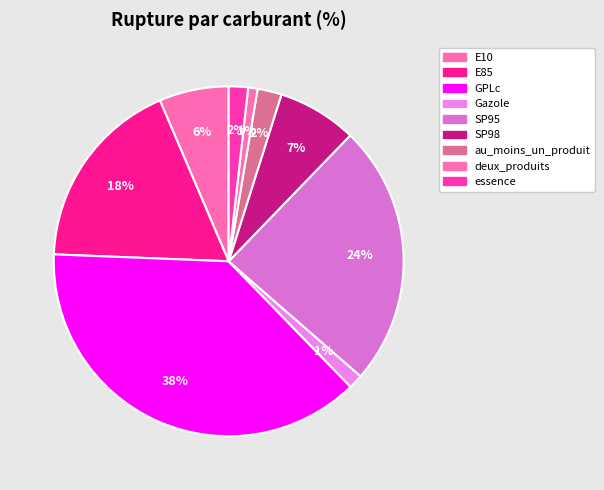

To the nearest percent, what is the average slice percentage?

11%